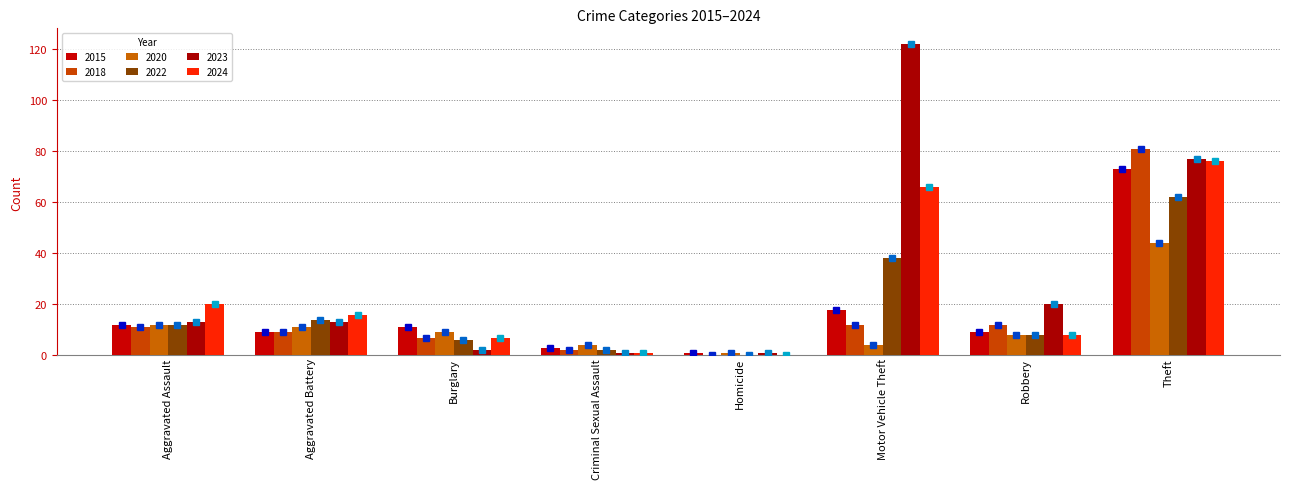

Between Aggravated Assault and Criminal Sexual Assault, which series saw the biggest shift?

2024